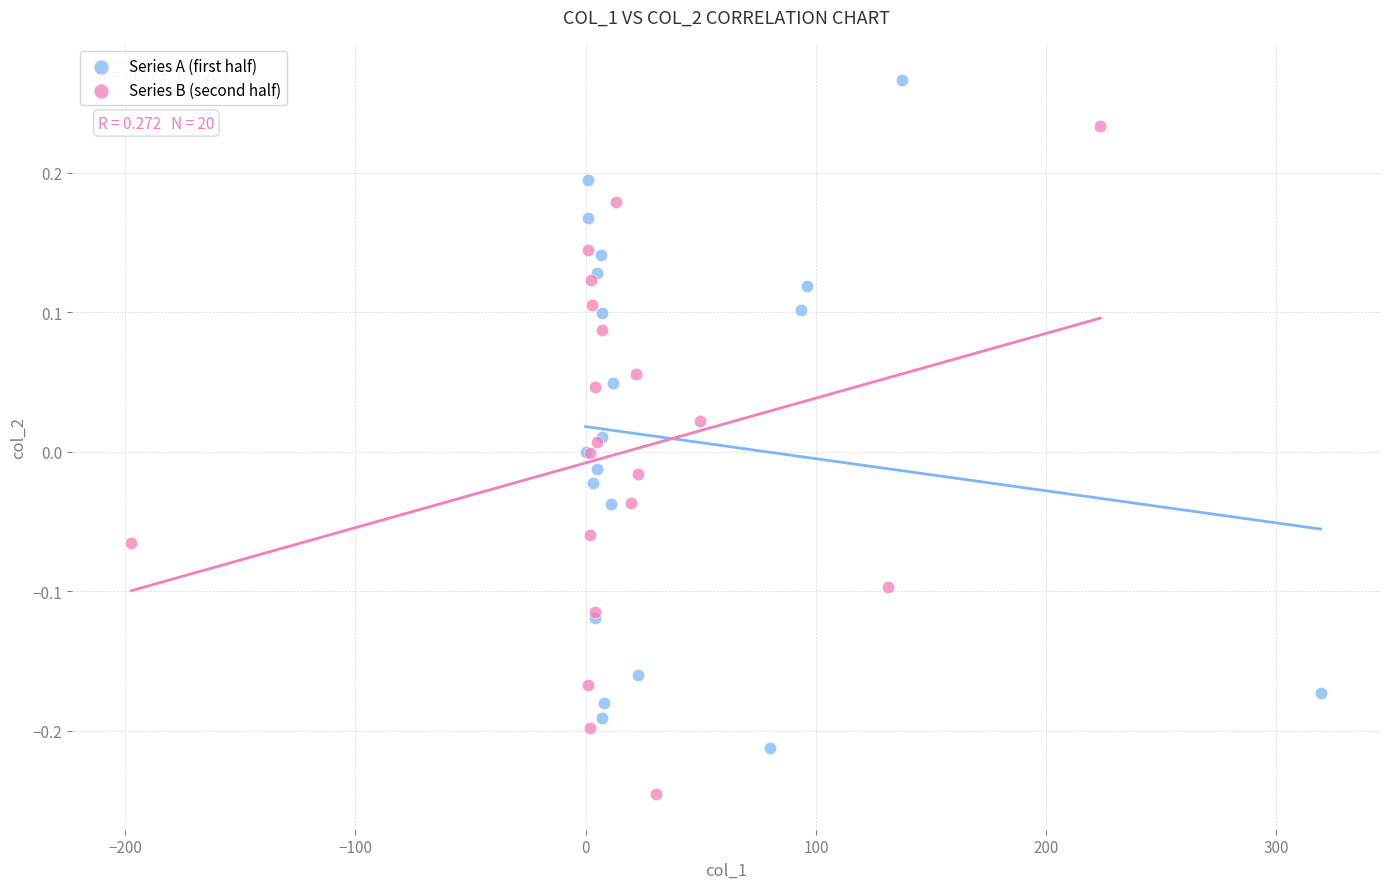

Which series reaches the maximum Y coordinate?

Series A (first half)